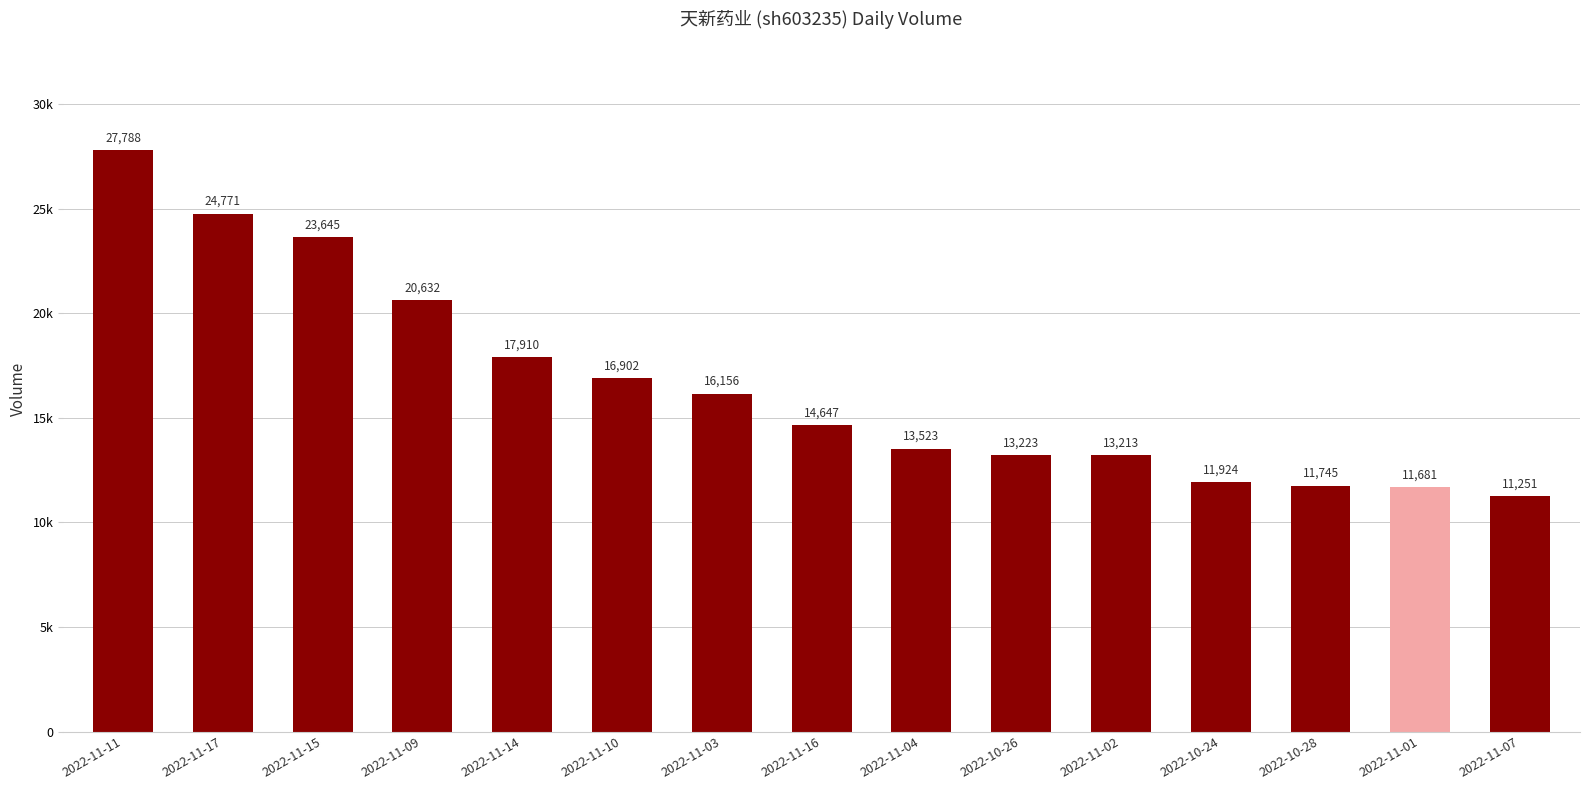

Reading right to left, what are all the values shown in this chart?

2022-11-07=11251	2022-11-01=11681	2022-10-28=11745	2022-10-24=11924	2022-11-02=13213	2022-10-26=13223	2022-11-04=13523	2022-11-16=14647	2022-11-03=16156	2022-11-10=16902	2022-11-14=17910	2022-11-09=20632	2022-11-15=23645	2022-11-17=24771	2022-11-11=27788